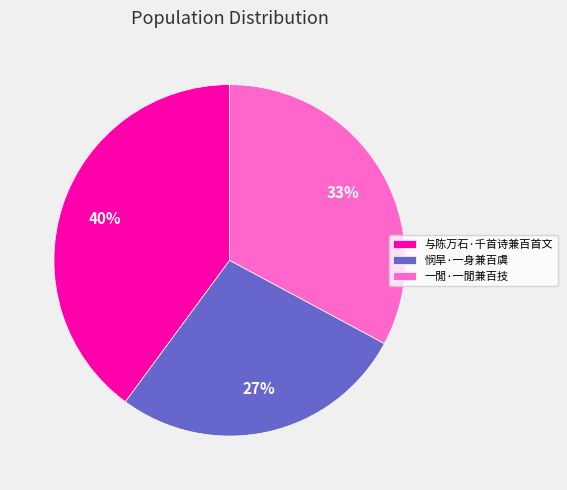

Which slice is the largest?

与陈万石·千首诗兼百首文